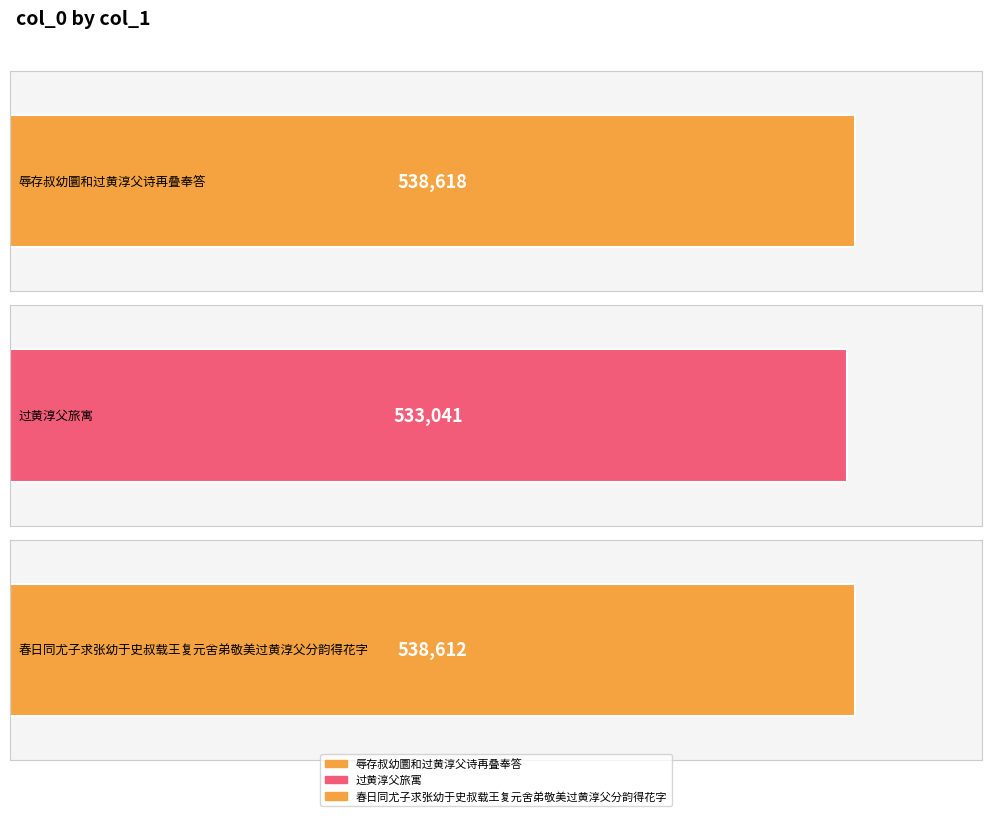

What is the sum of the values at 辱存叔幼圜和过黄淳父诗再叠奉答 and 春日同尤子求张幼于史叔载王复元舍弟敬美过黄淳父分韵得花字?

1077230